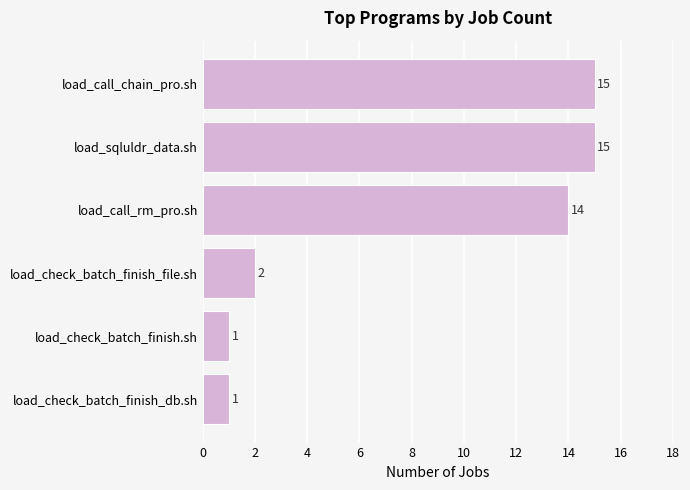

What is the ratio of the value at load_call_chain_pro.sh to the value at load_check_batch_finish_file.sh?

7.5